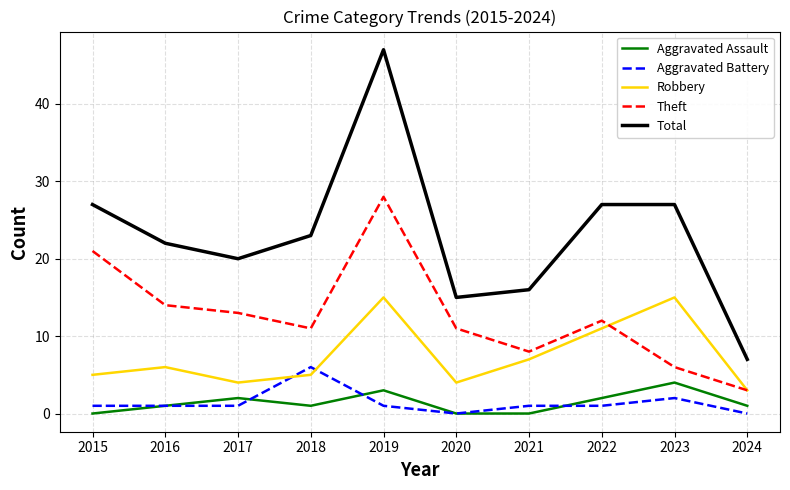

Is the value of Theft at 2021 greater than the value of Total at 2015?

No